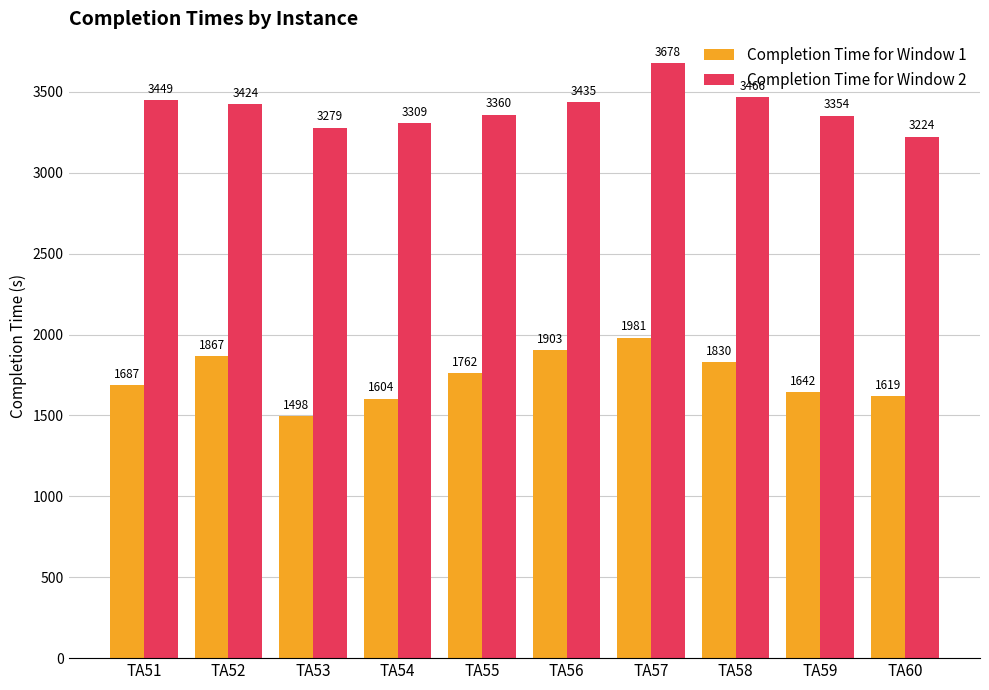

Between TA51 and TA58, which series saw the biggest shift?

Completion Time for Window 1